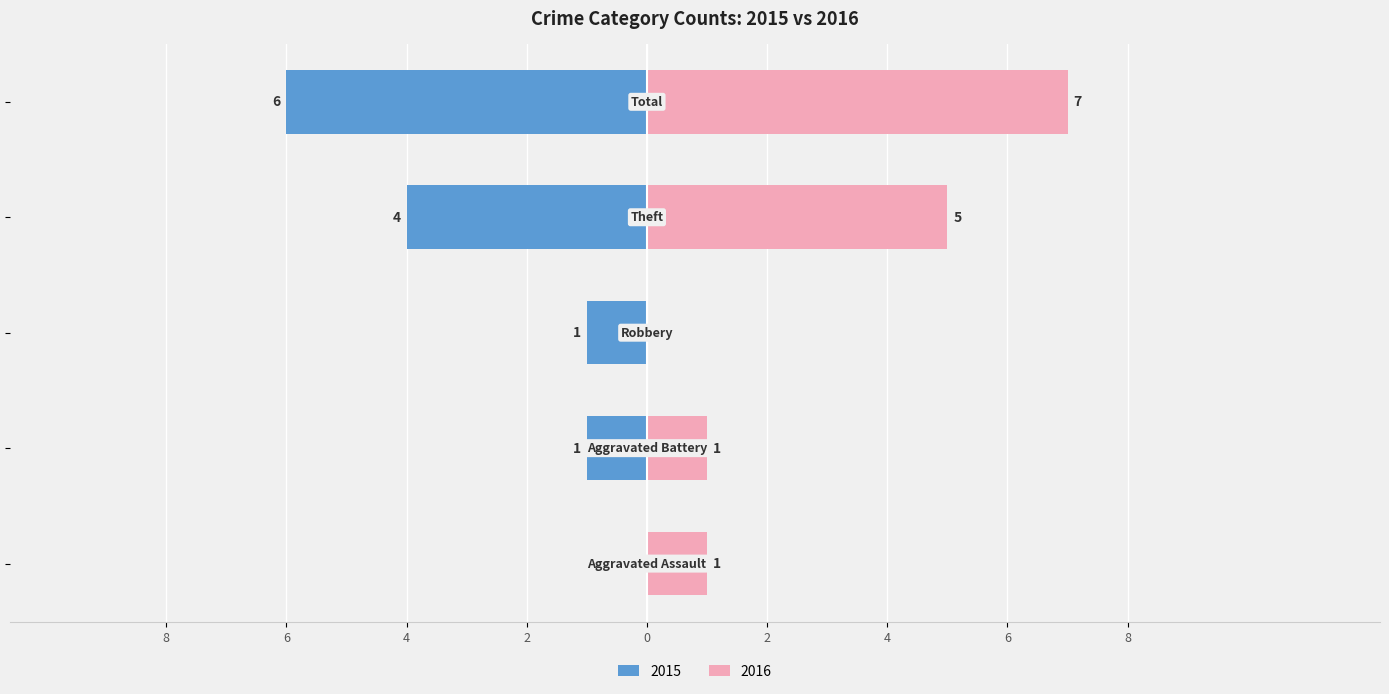

What is the difference between the maximum and minimum values in the 2015 series?

6